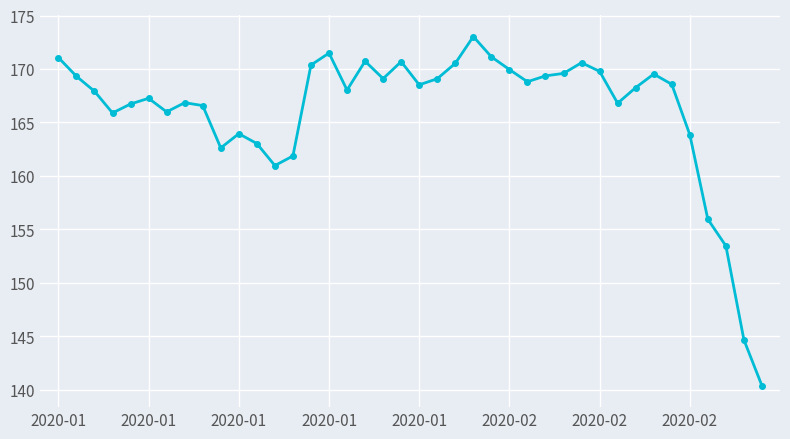

Count the number of data series in this chart.

1